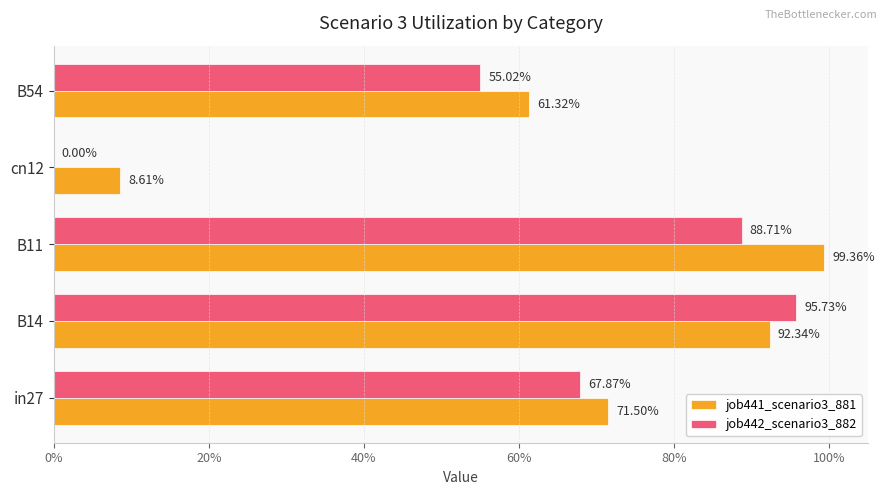

What are all the series names shown in the legend?

job441_scenario3_881, job442_scenario3_882